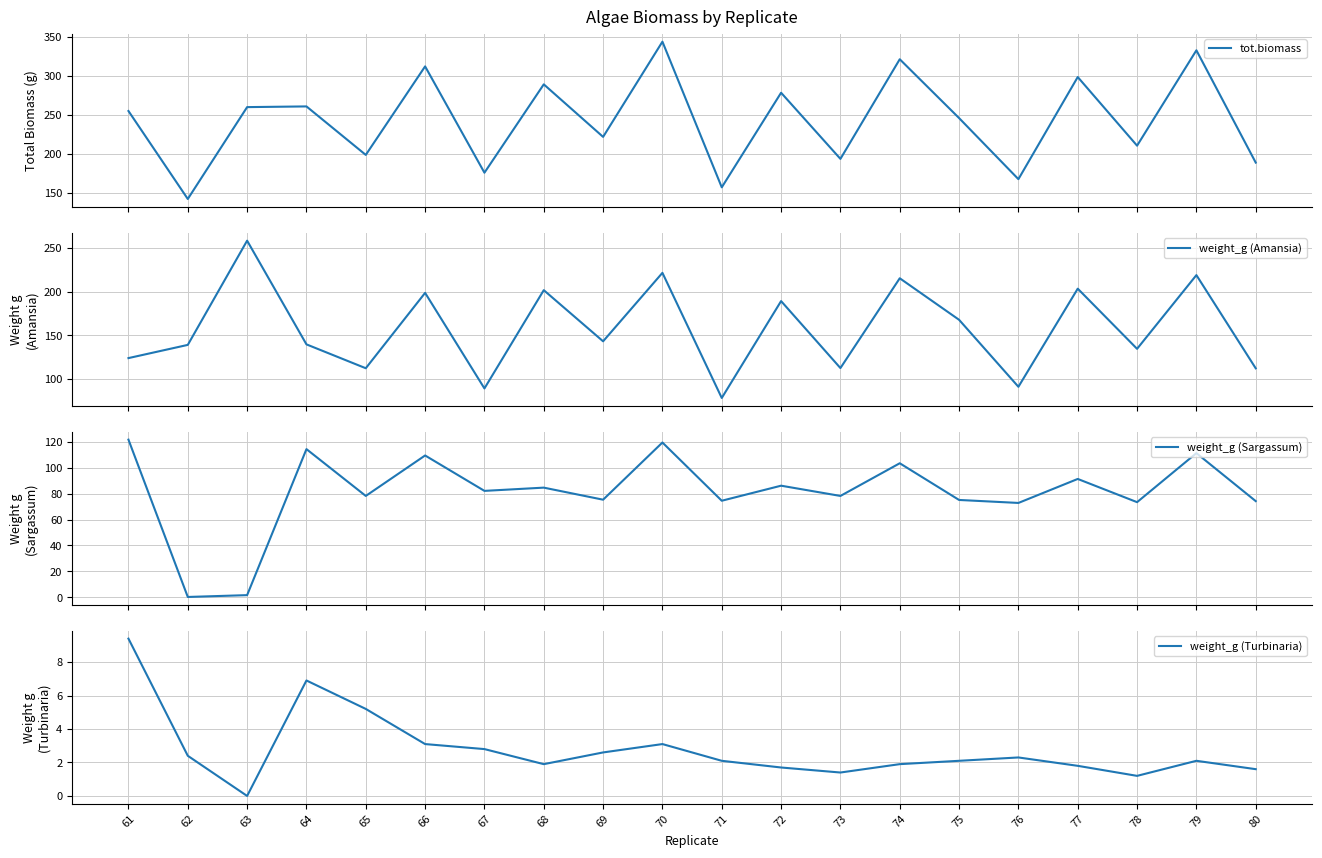

How many interior local valleys does the tot.biomass series have?

8